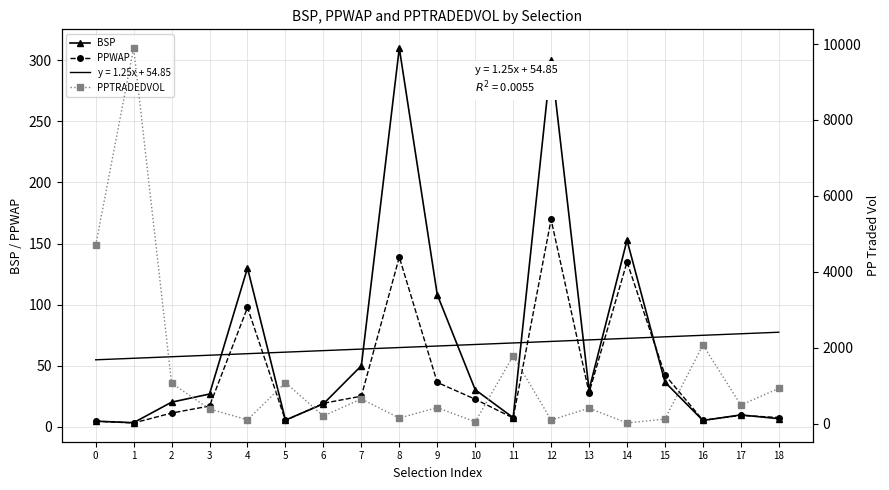

What is the difference between the maximum and minimum values in the PPTRADEDVOL series?

9875.6